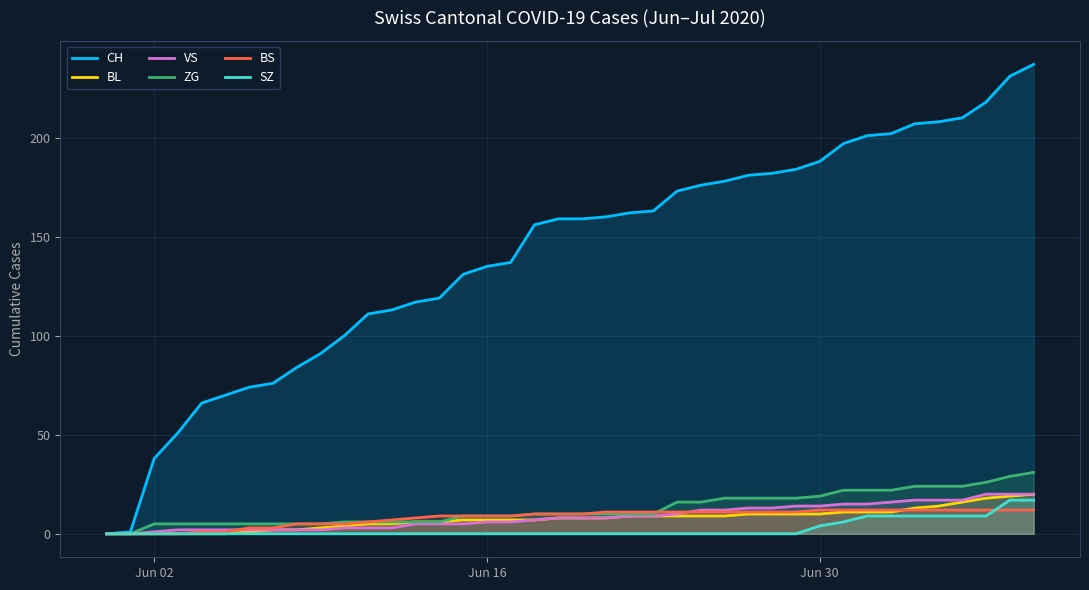

Reading right to left, transcribe all the data shown in this chart.

CH: 237	231	218	210	208	207	202	201	197	188	184	182	181	178	176	173	163	162	160	159	159	156	137	135	131	119	117	113	111	100	91	84	76	74	70	66	51	38	1	0
BL: 20	19	18	16	14	13	11	11	11	10	10	10	10	9	9	9	9	9	8	8	8	7	7	7	7	6	6	5	5	4	3	2	2	1	0	0	0	0	0	0
VS: 20	20	20	17	17	17	16	15	15	14	14	13	13	12	12	10	9	9	8	8	8	7	6	6	5	5	5	3	3	3	2	2	2	2	2	2	2	1	0	0
ZG: 31	29	26	24	24	24	22	22	22	19	18	18	18	18	16	16	10	10	10	10	10	10	9	9	9	6	6	6	6	6	5	5	5	5	5	5	5	5	0	0
BS: 12	12	12	12	12	12	12	12	12	12	11	11	11	11	11	11	11	11	11	10	10	10	9	9	9	9	8	7	6	5	5	5	3	3	1	1	0	0	0	0
SZ: 17	17	9	9	9	9	9	9	6	4	0	0	0	0	0	0	0	0	0	0	0	0	0	0	0	0	0	0	0	0	0	0	0	0	0	0	0	0	0	0